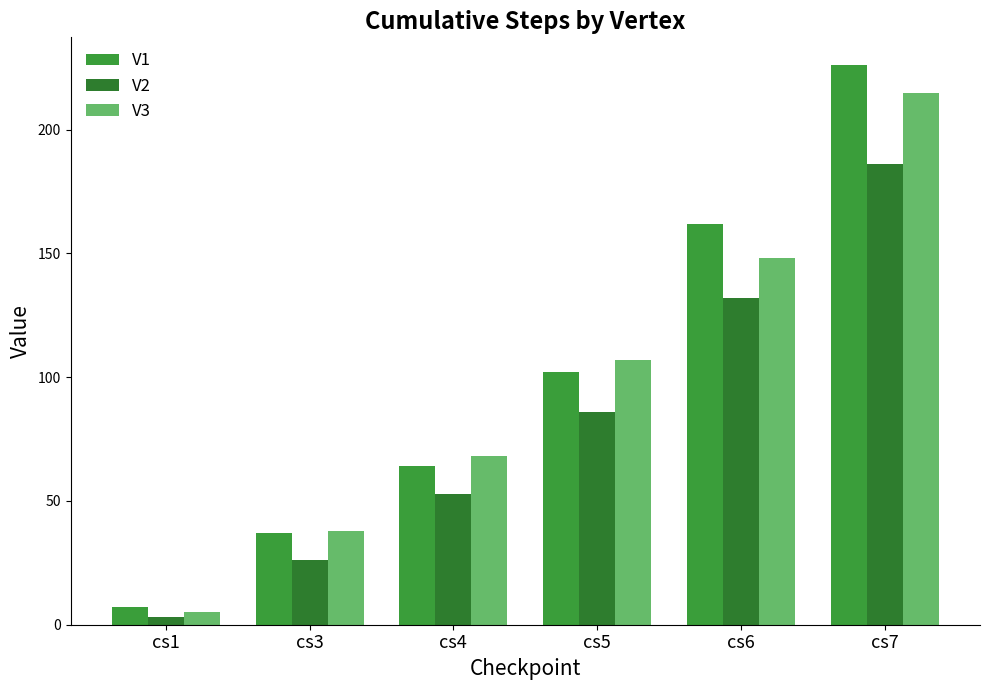

Reading left to right, transcribe all the data shown in this chart.

V1: 7	37	64	102	162	226
V2: 3	26	53	86	132	186
V3: 5	38	68	107	148	215